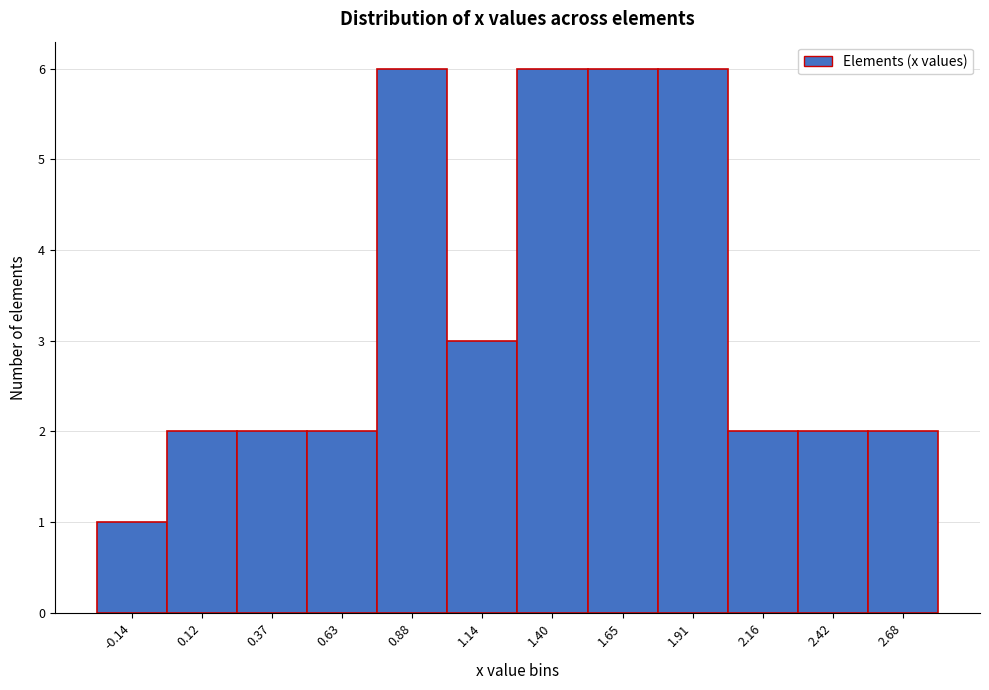

Reading left to right, transcribe this chart: for each bar, give the range it covers on the x-axis and its height. Neither the bar edges nor the heights are printed on the chart, so give them approximately, as read against the axes.

-0.25 to 0.00: 1
0.00 to 0.25: 2
0.25 to 0.50: 2
0.50 to 0.75: 2
0.75 to 1.00: 6
1.00 to 1.25: 3
1.25 to 1.50: 6
1.50 to 1.80: 6
1.80 to 2.05: 6
2.05 to 2.30: 2
2.30 to 2.55: 2
2.55 to 2.80: 2